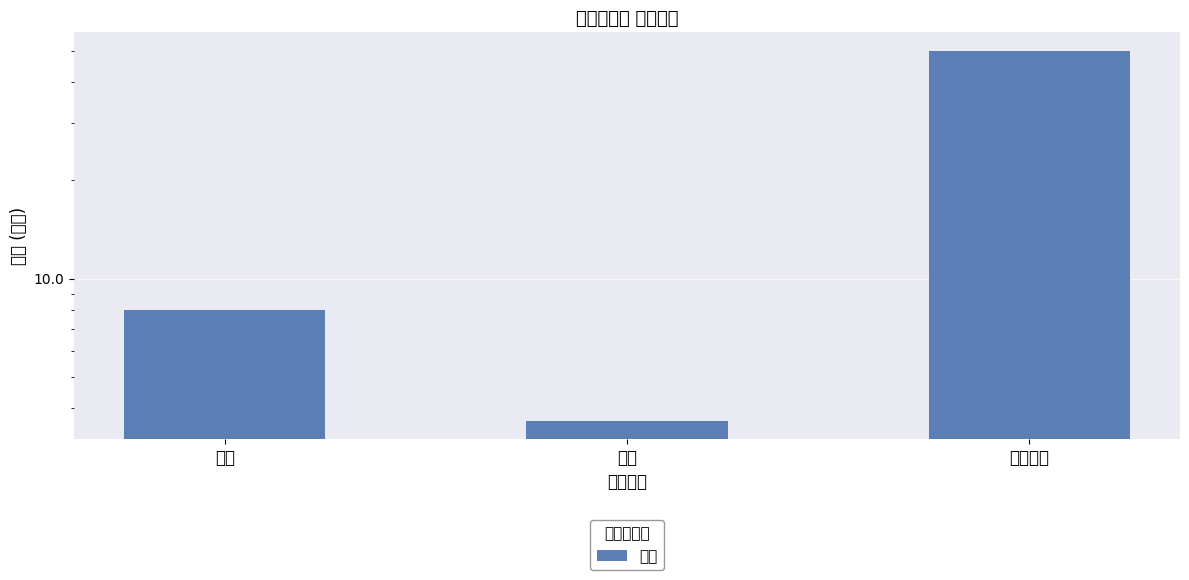

What is the label of the 2nd bar from the right?

数値